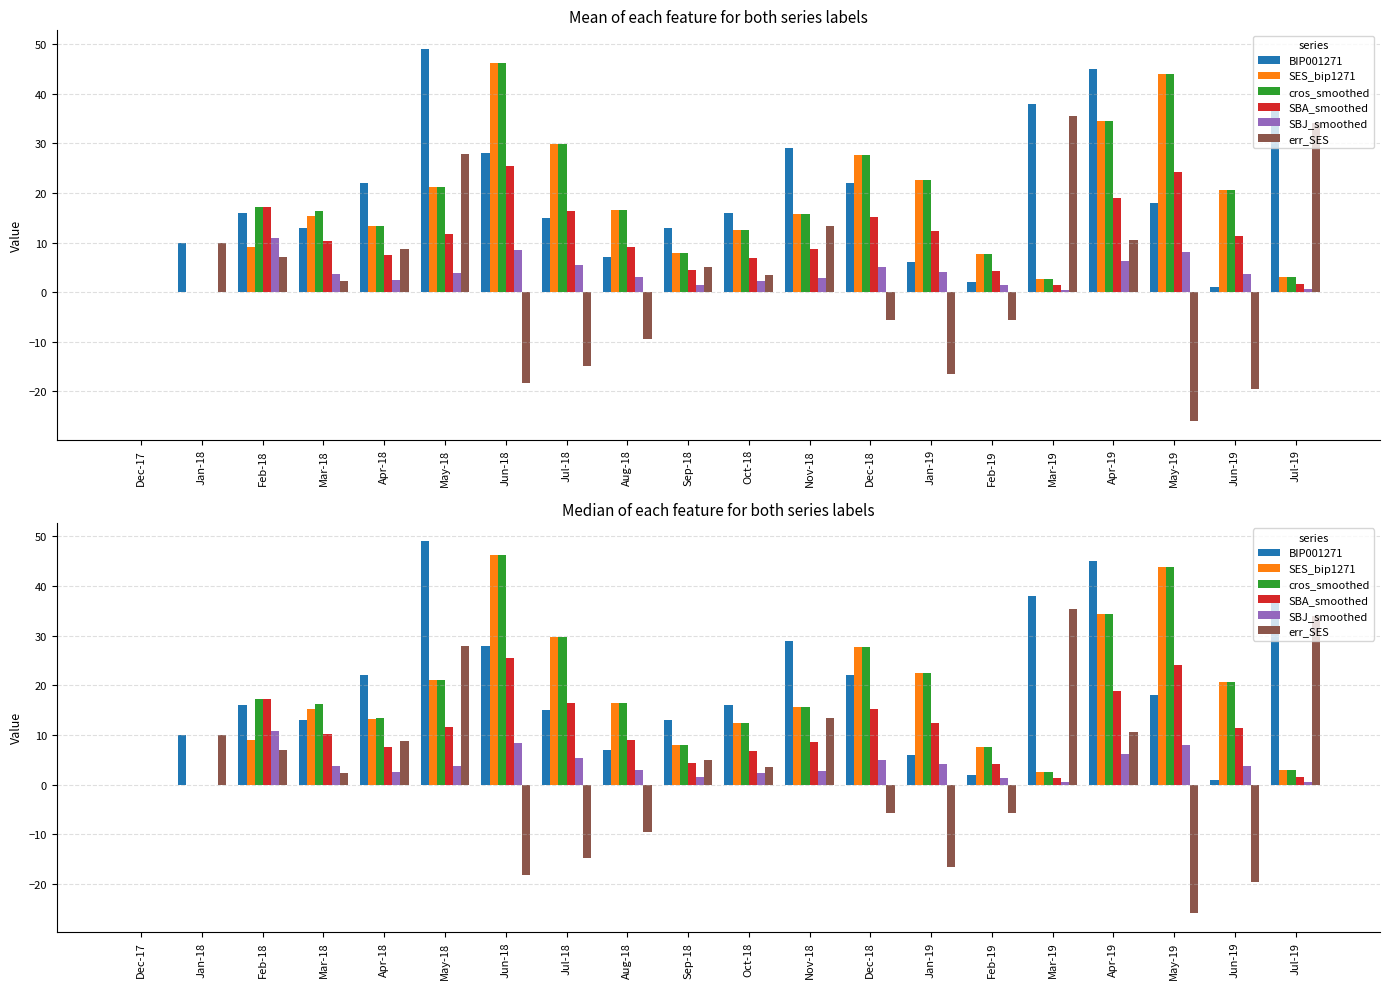

What is the label of the 4th bar from the right?

Apr-19